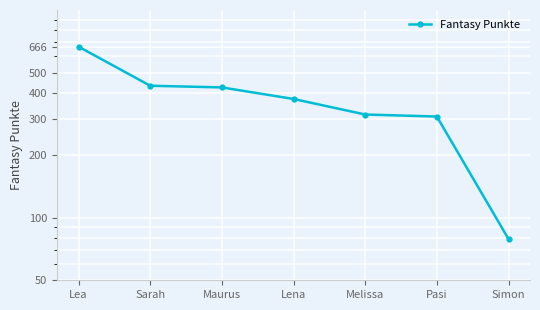

What is the sum of the values at Simon and Pasi?

386